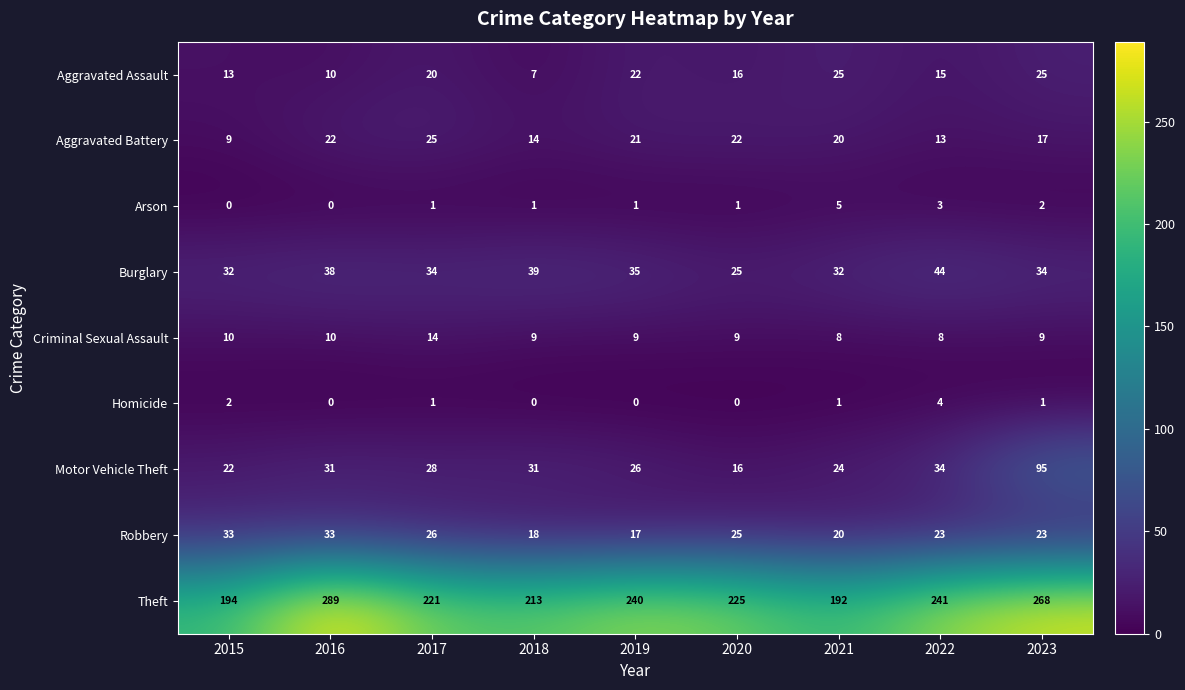

Which series has the largest total across all categories?

Theft